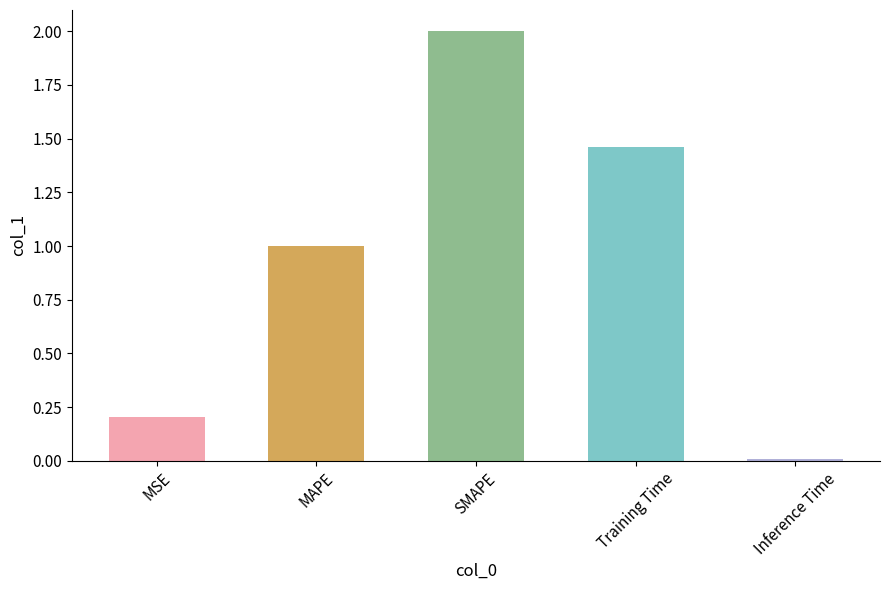

What is the maximum value shown in the chart?

2.0